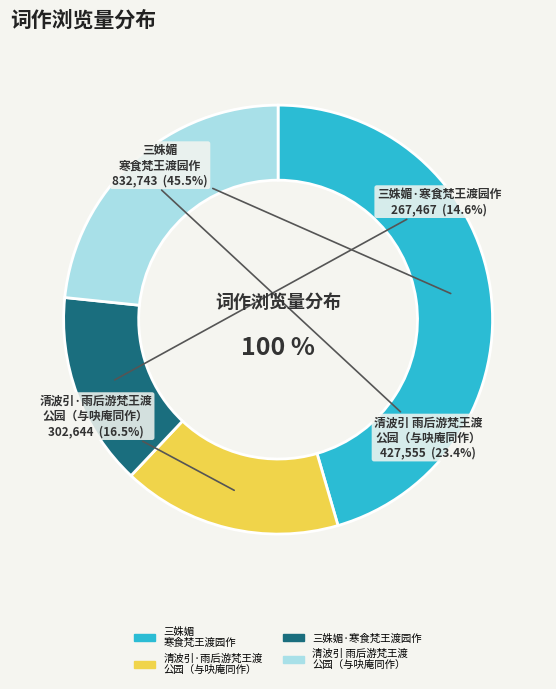

To the nearest percent, what is the combined percentage of 清波引·雨后游梵王渡公园，沈阴在林，落英满地，徘徊久之。与吷庵同作 and 三姝媚 寒食梵王渡园作?

62%